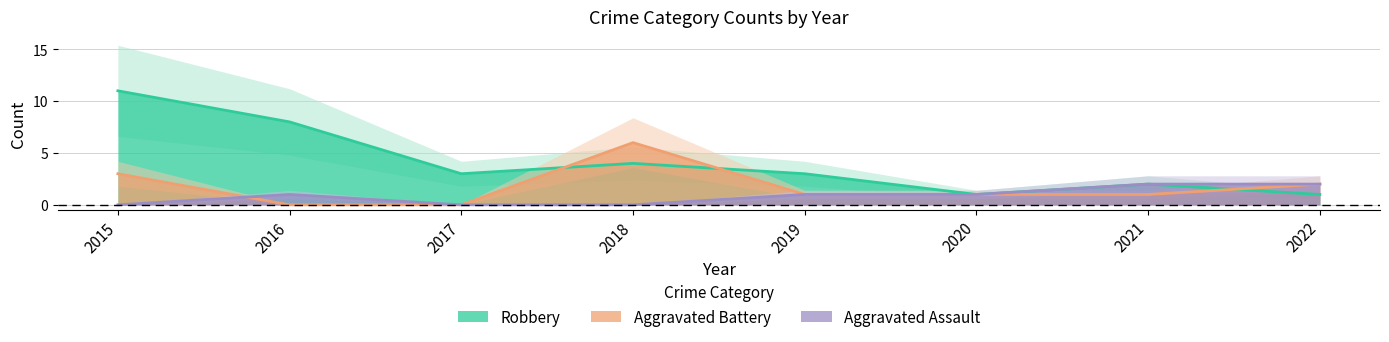

Where does the Robbery series first go above 3?

2015